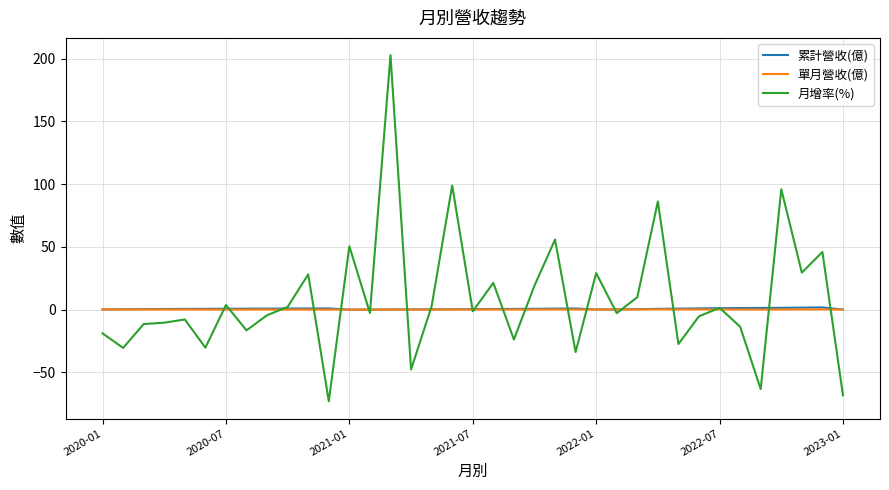

What is the minimum value shown in the chart?

-73.0